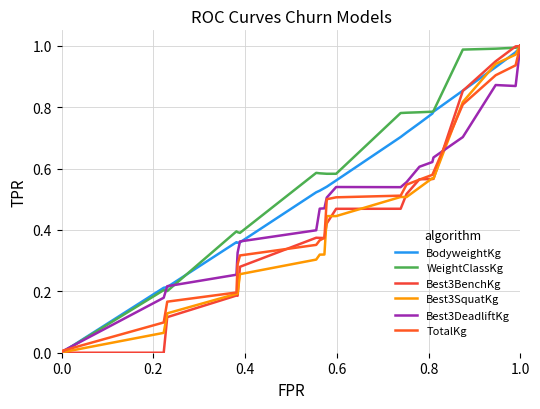

Where do TotalKg and Best3DeadliftKg first cross each other?

0.2 and 0.4